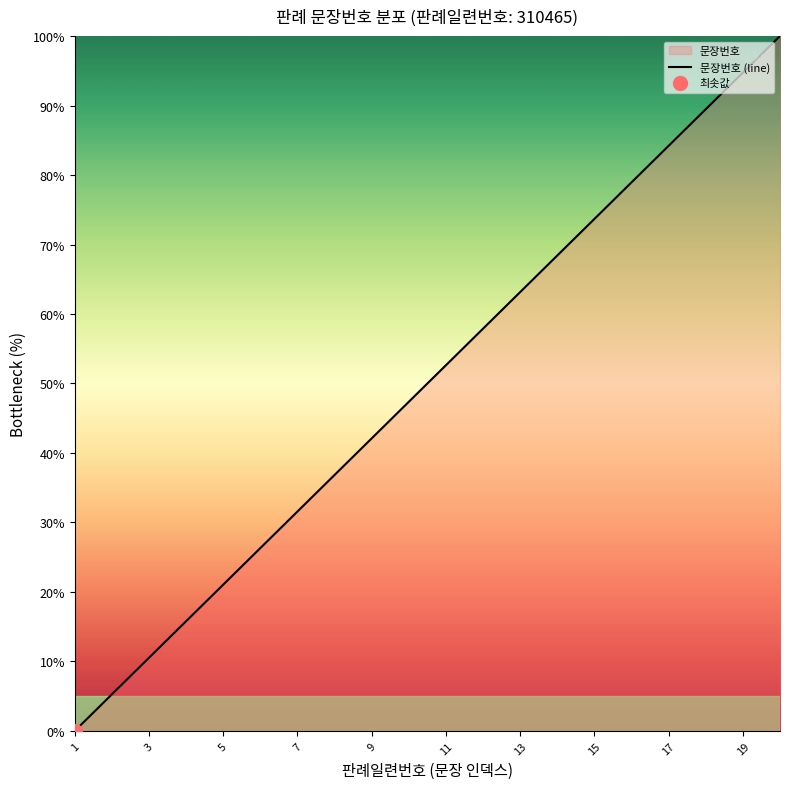

Reading left to right, list all the values displayed in this chart.

0.0	5.3	10.5	15.8	21.1	26.3	31.6	36.8	42.1	47.4	52.6	57.9	63.2	68.4	73.7	78.9	84.2	89.5	94.7	100.0